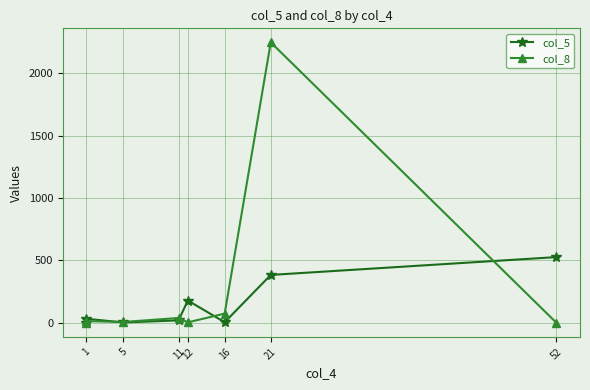

What position from the left is 1?

1